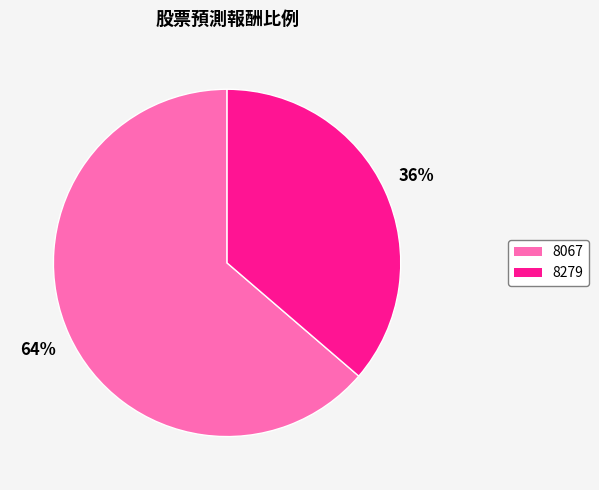

Between 8067 and 8279, which is larger?

8067